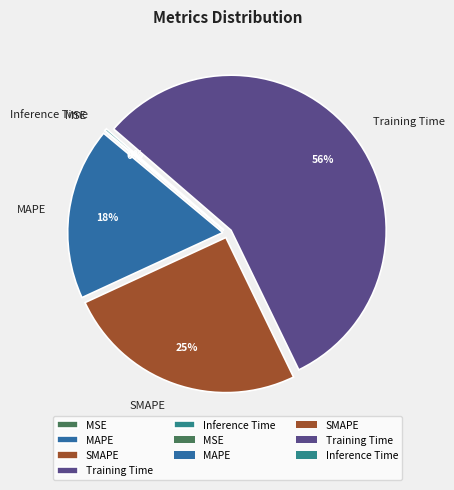

To the nearest percent, what portion does SMAPE represent?

25%